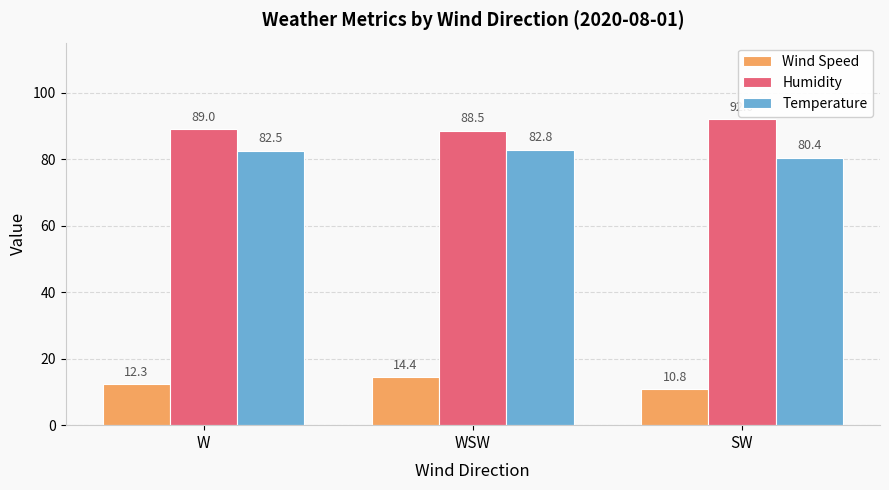

Are the bars horizontal?

No